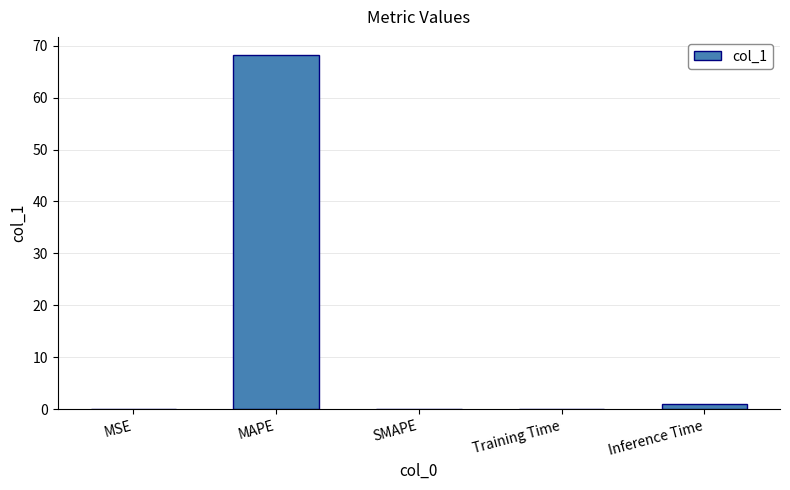

Count the number of data series in this chart.

1